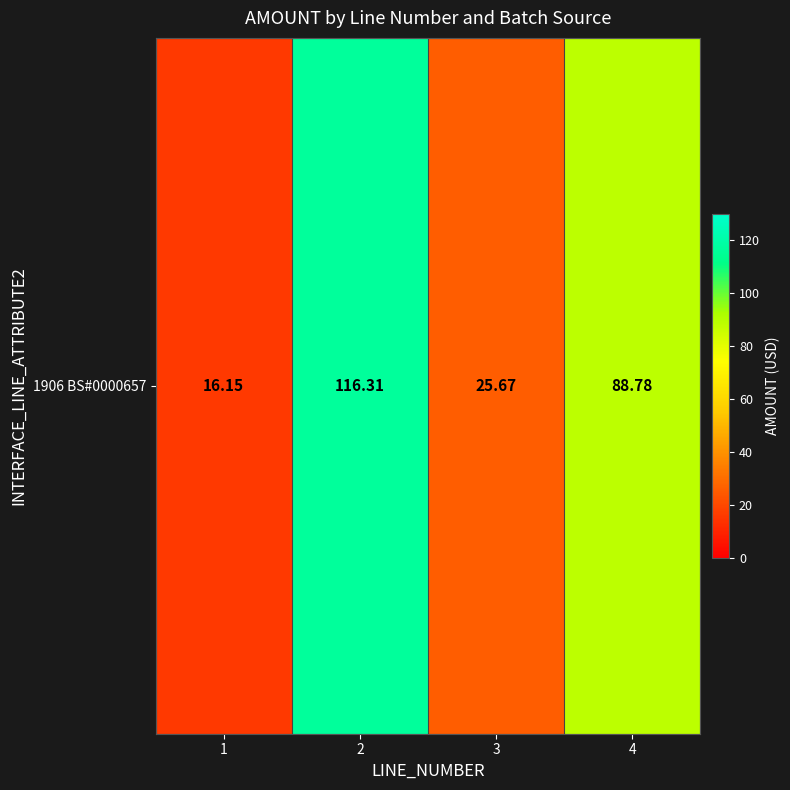

How many series are shown in this chart?

1